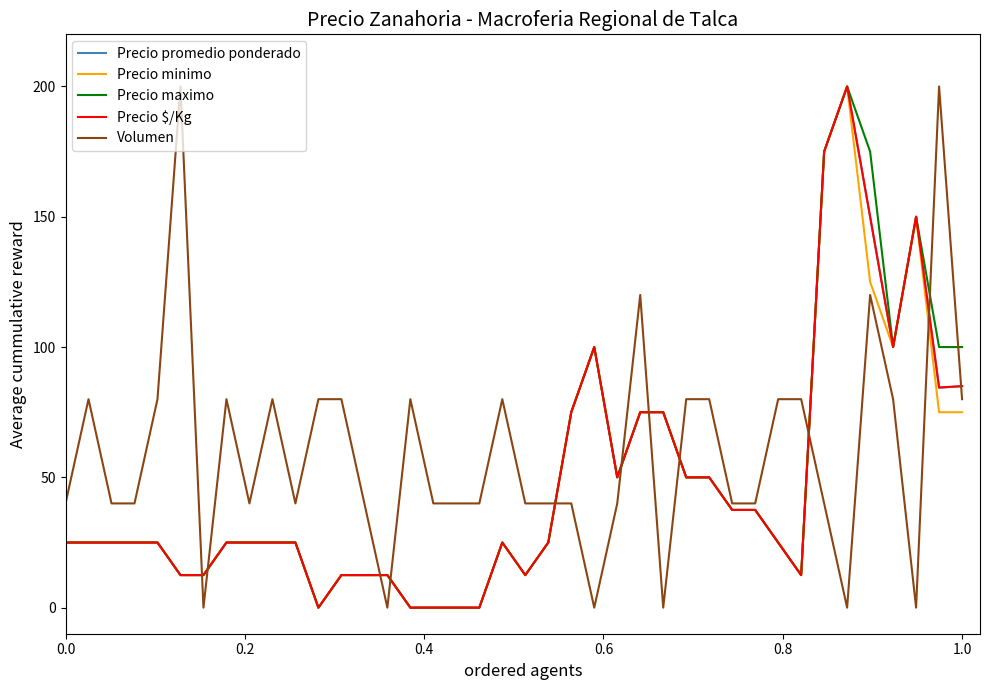

What is the highest value of the Precio maximo series?

200.0